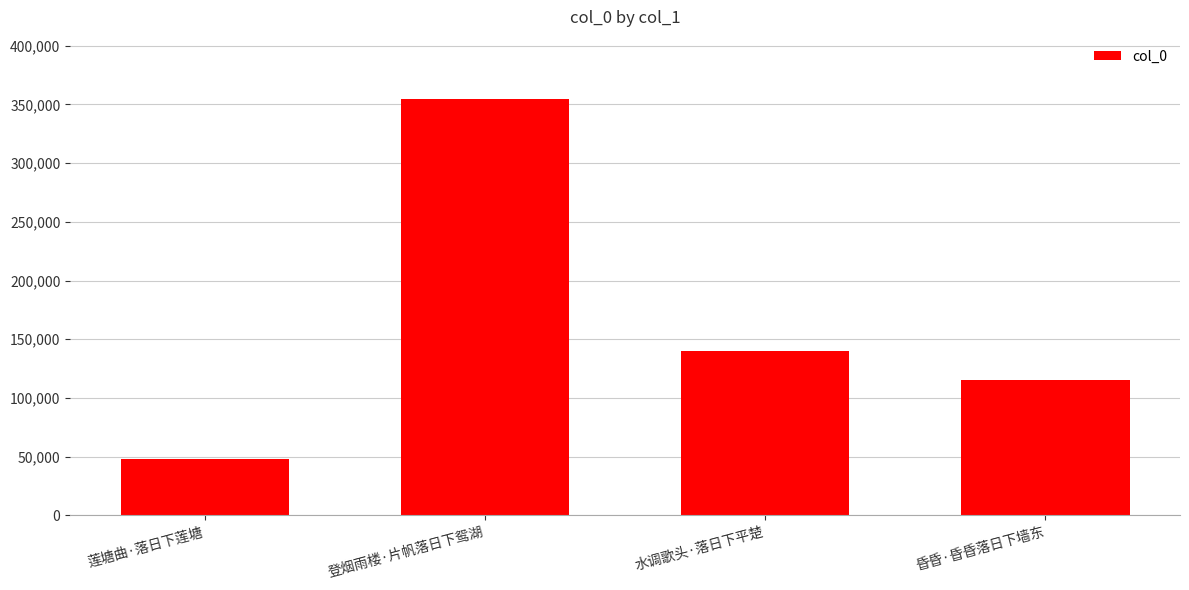

What is the change in value from 莲塘曲·落日下莲塘 to 昏昏·昏昏落日下墙东?

+68084